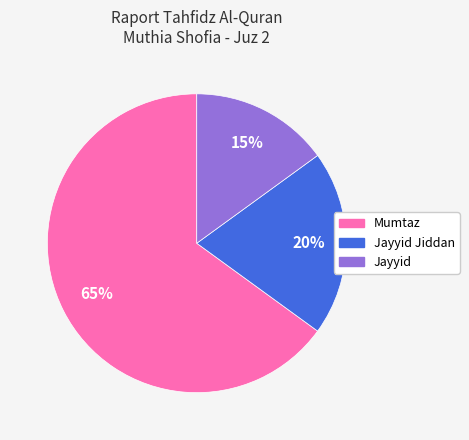

Is there any slice that represents more than half of the pie?

Yes